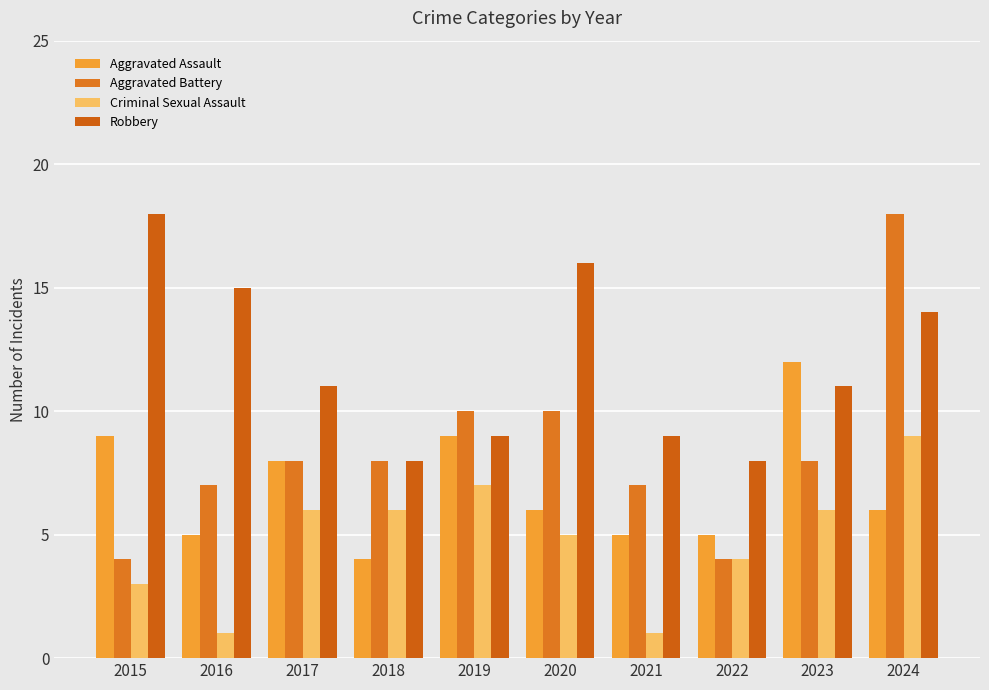

Which series has the widest spread of values?

Aggravated Battery